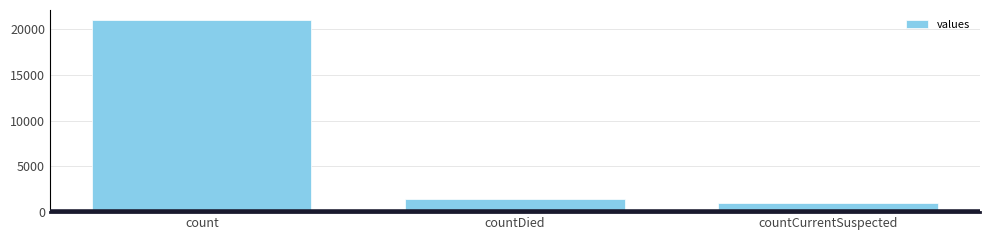

Which label corresponds to the smallest value in the chart?

countCurrentSuspected